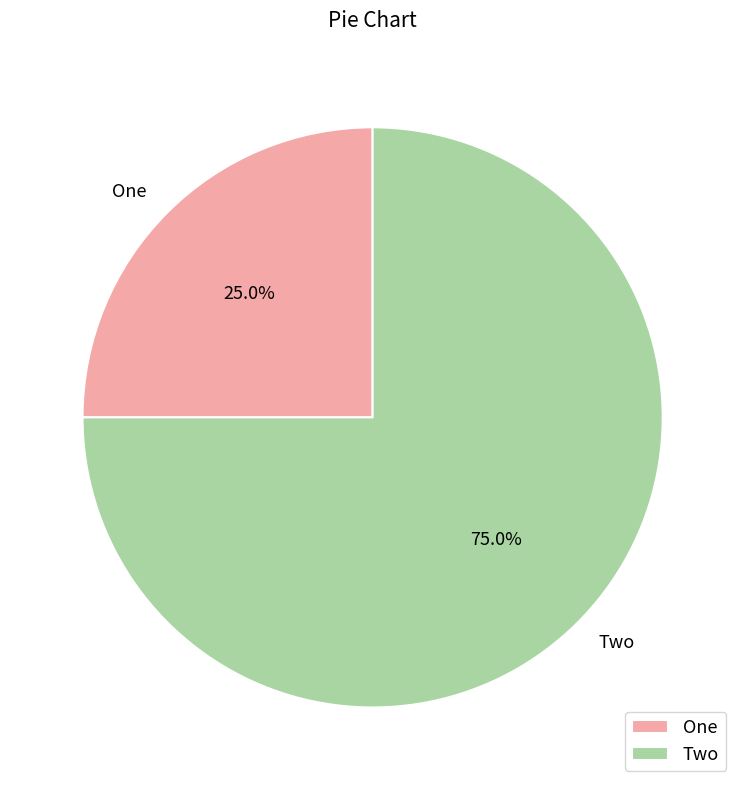

To the nearest percent, what is the average slice percentage?

50%